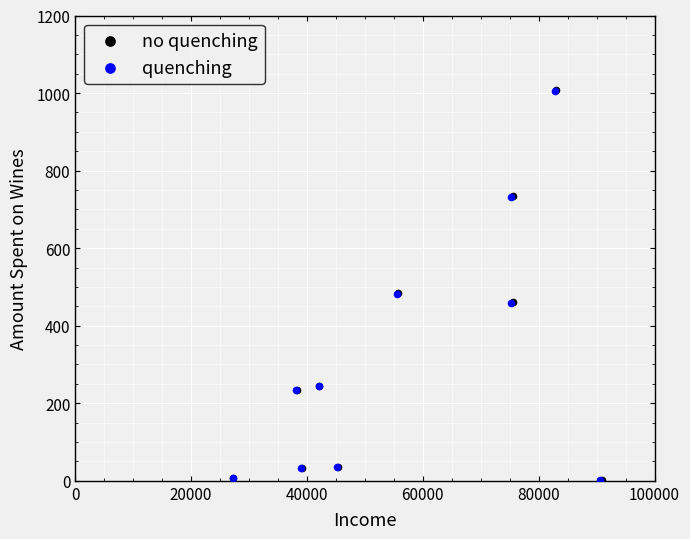

Which series has the widest spread of Y values?

no quenching